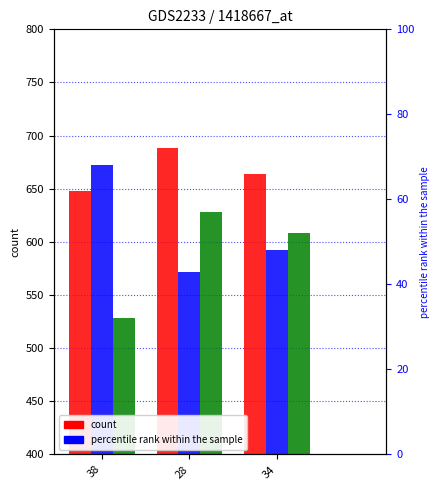

How many series are shown in this chart?

3